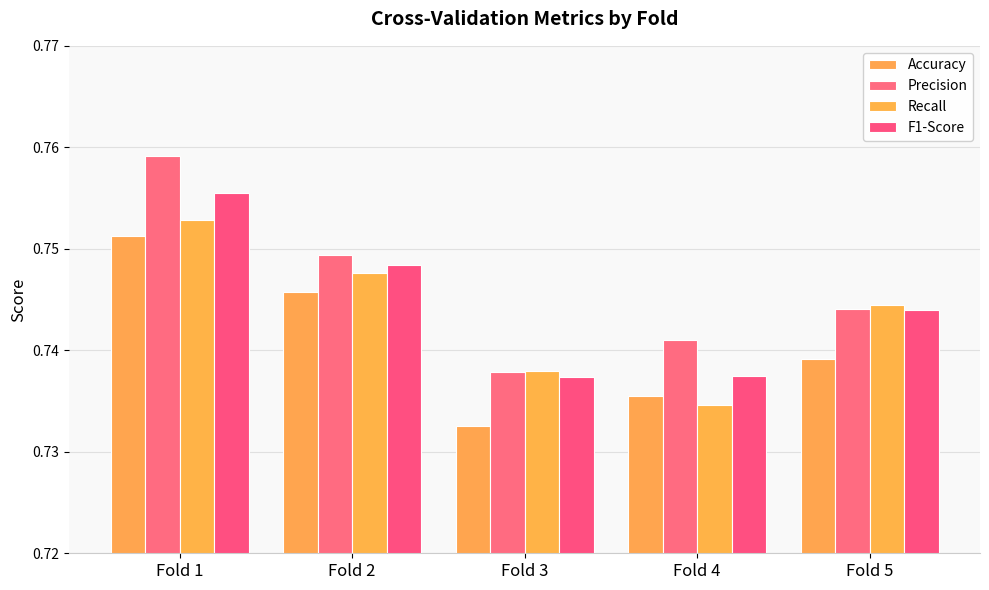

How many distinct data groups are displayed?

4